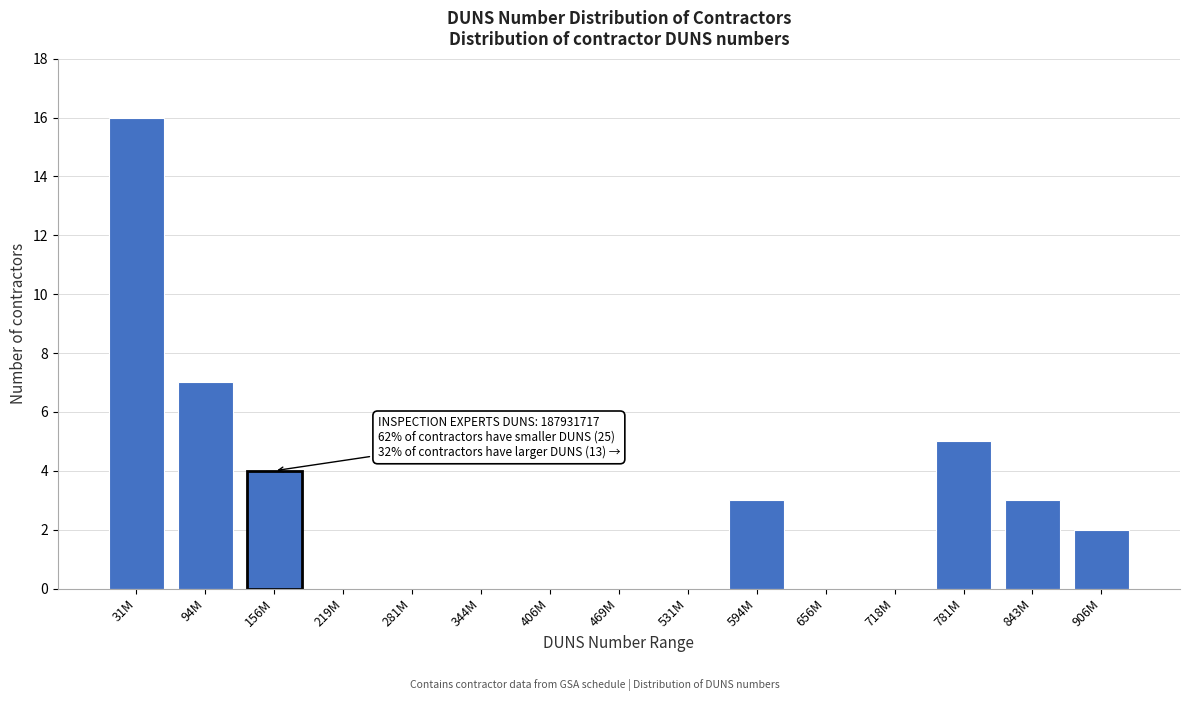

Reading right to left, what are all the values shown in this chart?

906M=2	843M=3	781M=5	718M=0	656M=0	594M=3	531M=0	469M=0	406M=0	344M=0	281M=0	219M=0	156M=4	94M=7	31M=16